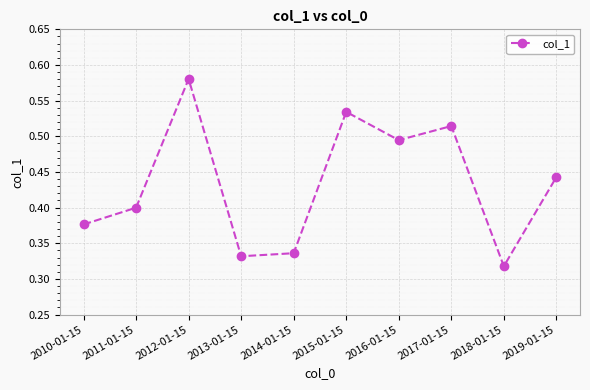

How many distinct data groups are displayed?

1